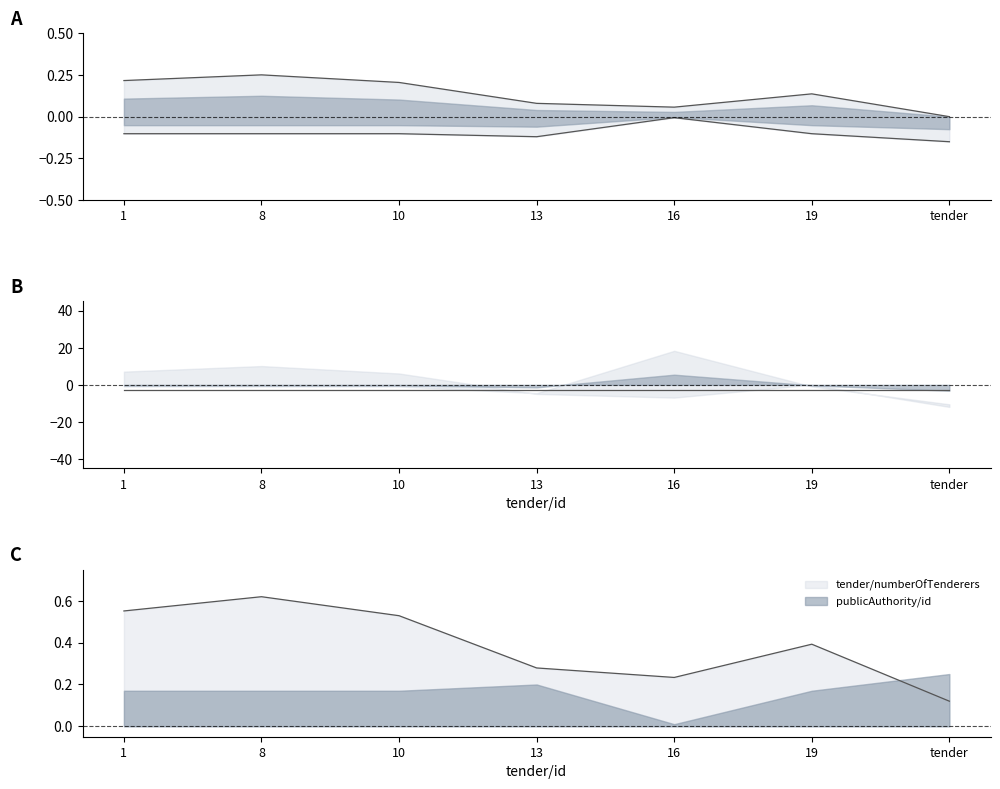

What is the difference between the maximum and minimum values in the publicAuthority/id series?

0.1